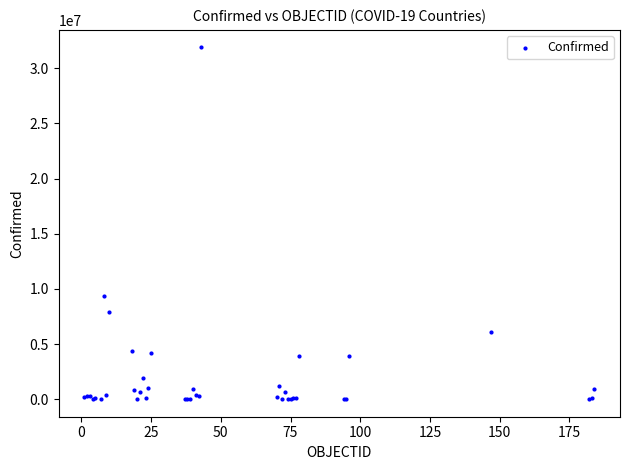

What Y value in the scatter plot is closest to 15949078?

9341492